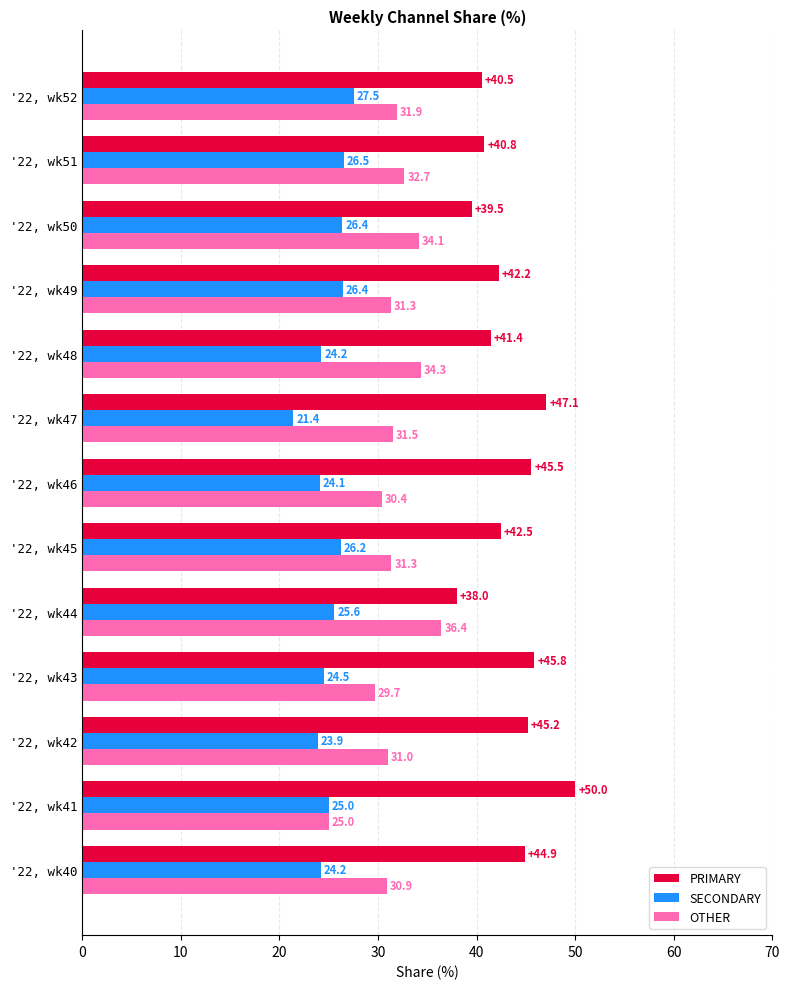

At which label does PRIMARY reach its peak?

'22, wk41